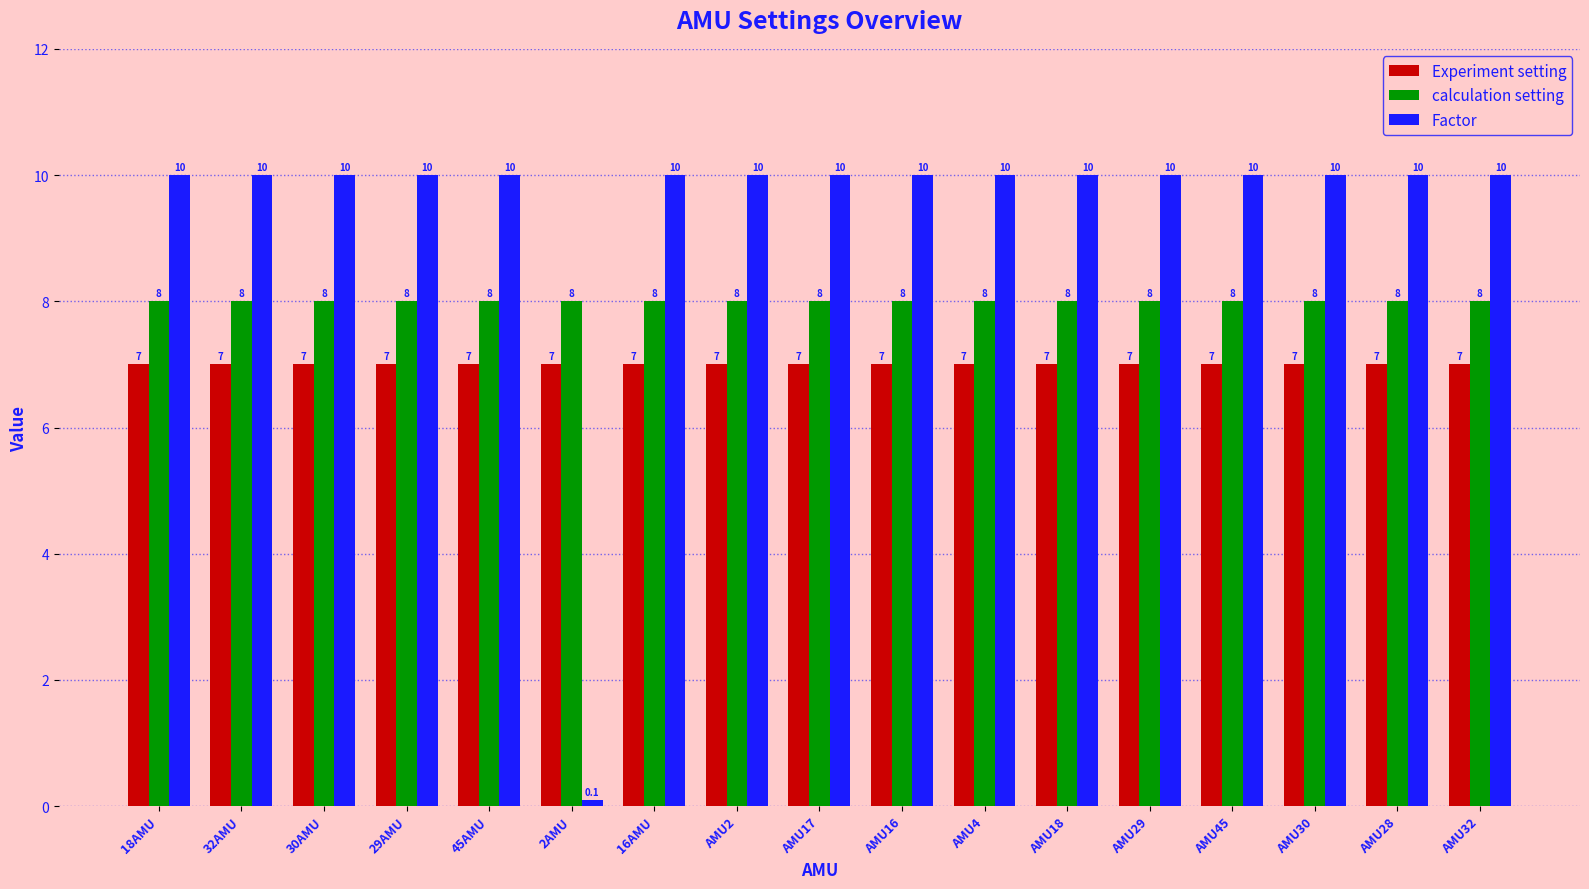

What is the difference between the highest and lowest values at AMU30?

3.0